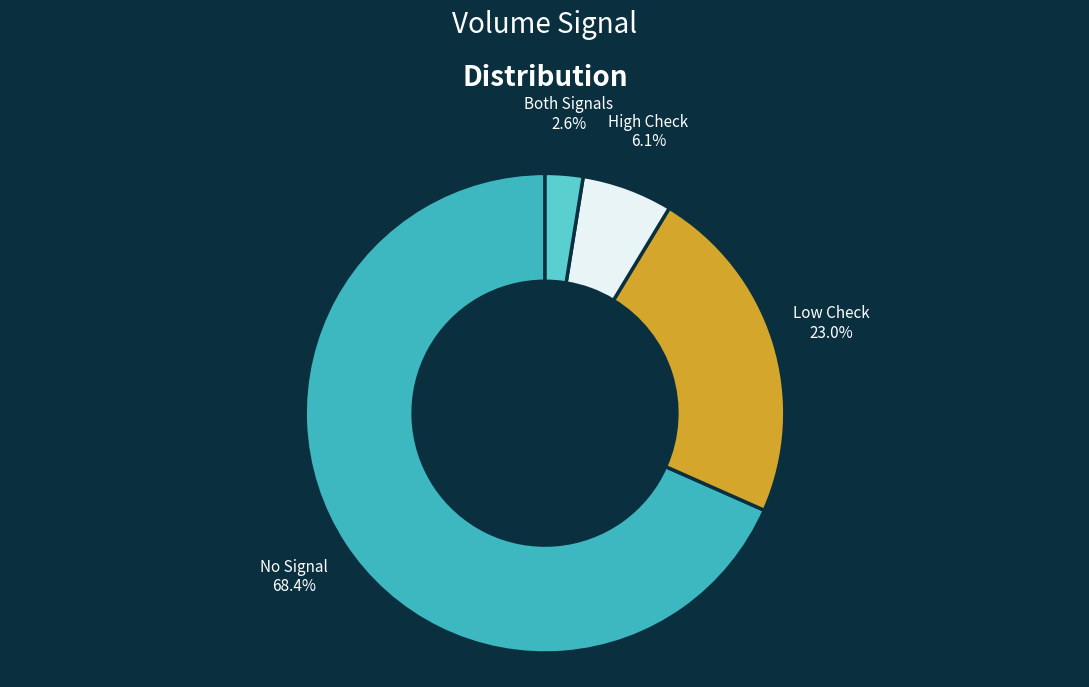

Which slice represents more than half of the pie?

No Signal